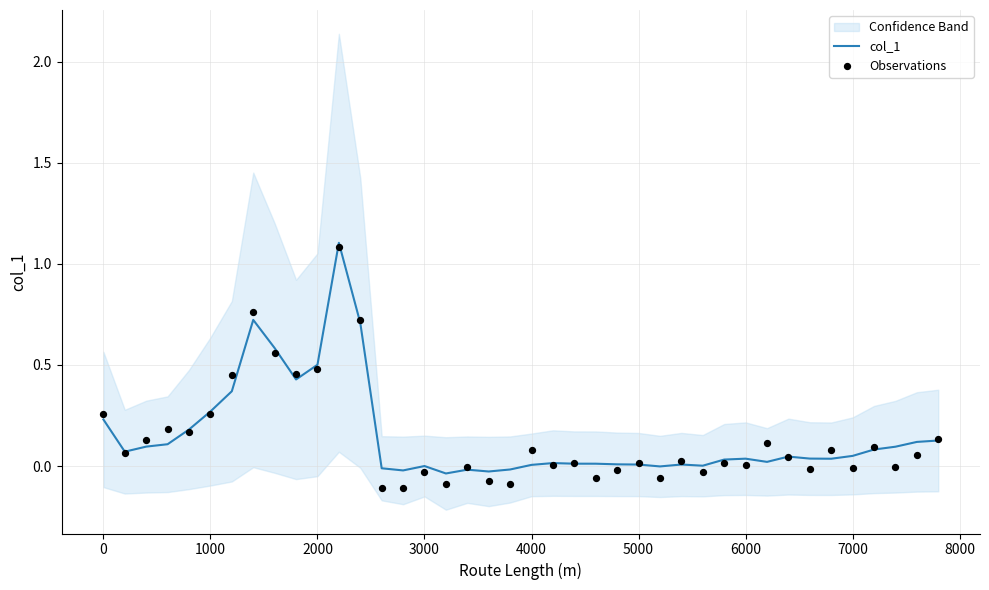

Which series has the largest total across all categories?

col_1